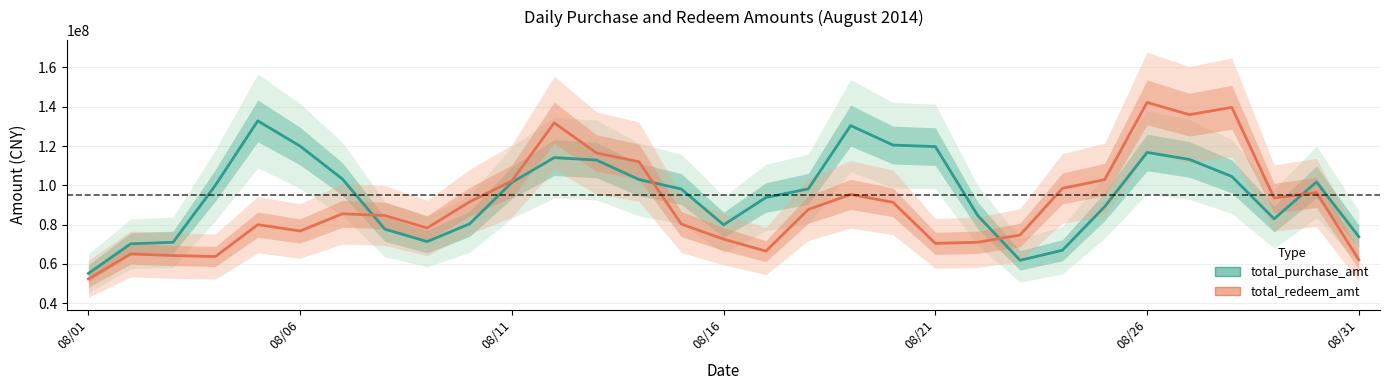

Rank the series at 27 from lowest to highest value.

total_purchase_amt, total_redeem_amt